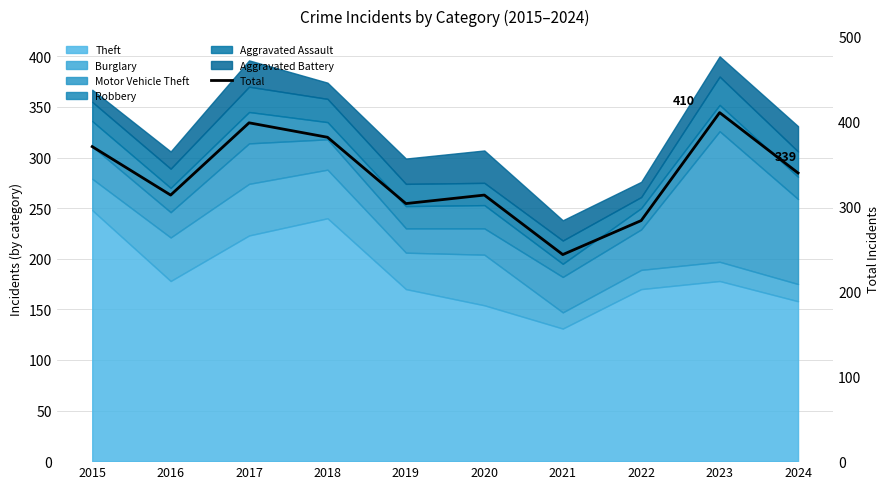

Reading left to right, list all the values displayed in this chart.

370	313	398	381	303	313	243	283	410	339